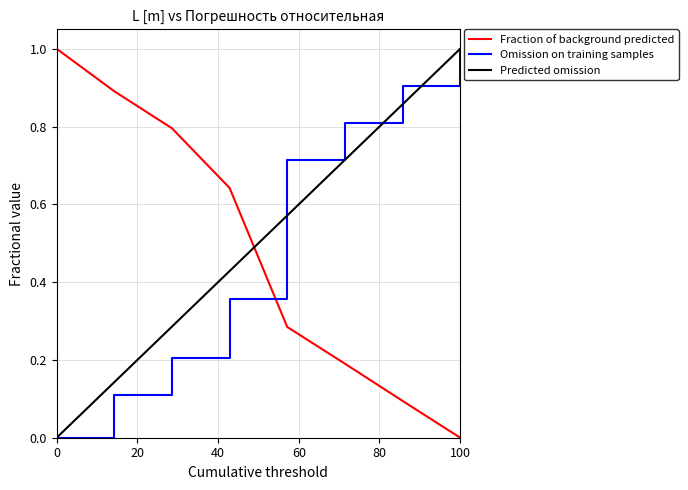

Which series ends up on top after the final intersection of Fraction of background predicted and Omission on training samples?

Omission on training samples